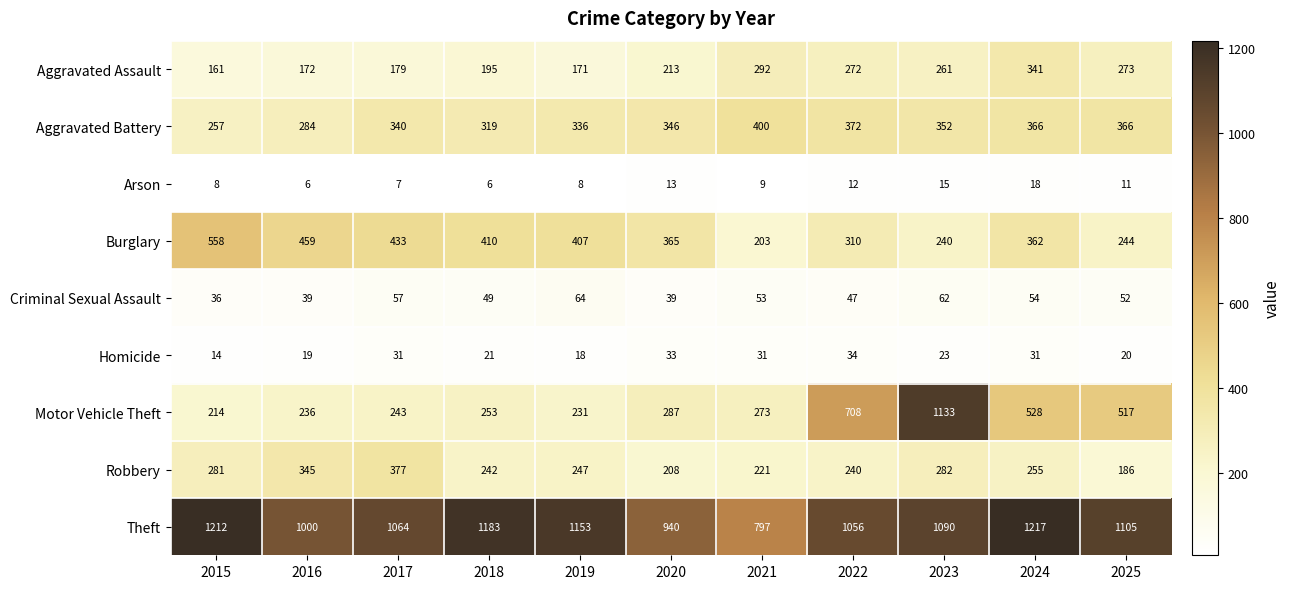

Rank the series by their maximum value, from highest to lowest.

Theft, Motor Vehicle Theft, Burglary, Aggravated Battery, Robbery, Aggravated Assault, Criminal Sexual Assault, Homicide, Arson